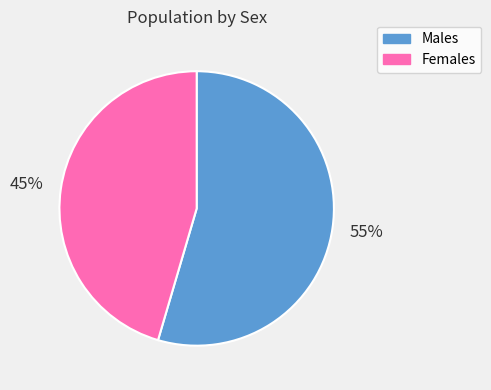

Rank the categories by value from lowest to highest.

Females, Males